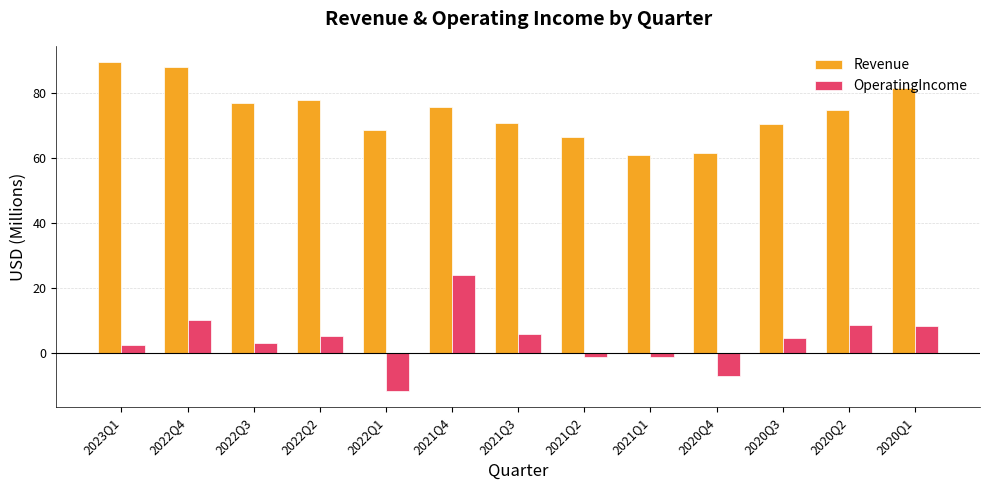

What is the sum of the Revenue values at 2020Q4 and 2021Q4?

137.3